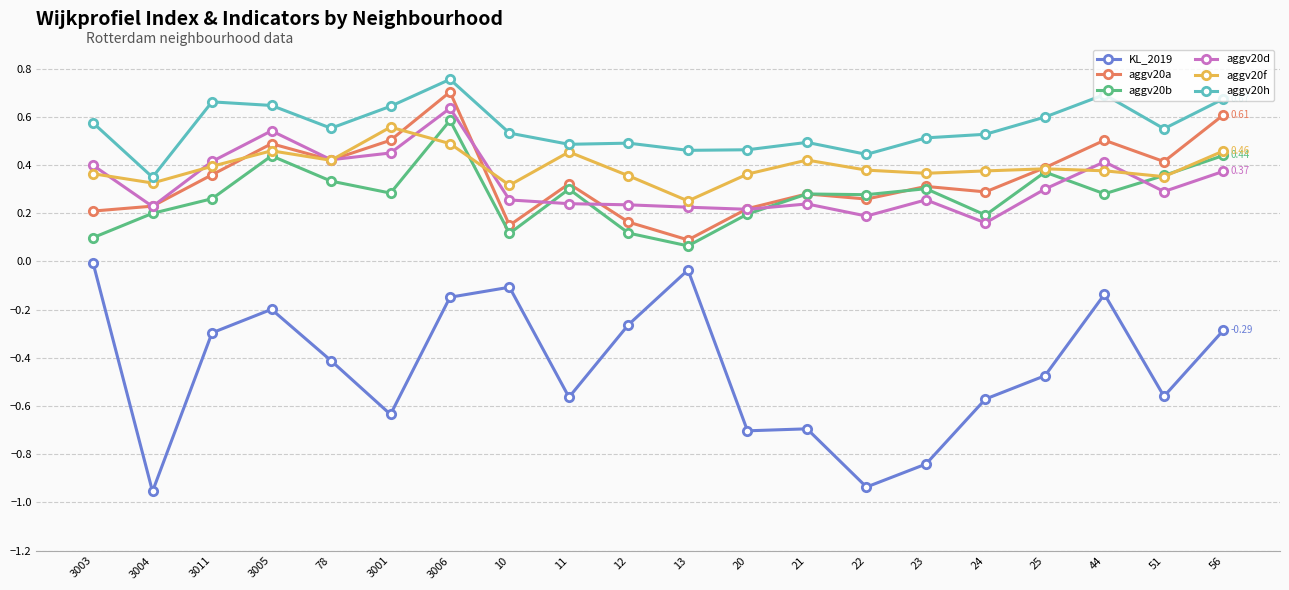

What is the sum of all KL_2019 values?

-8.8